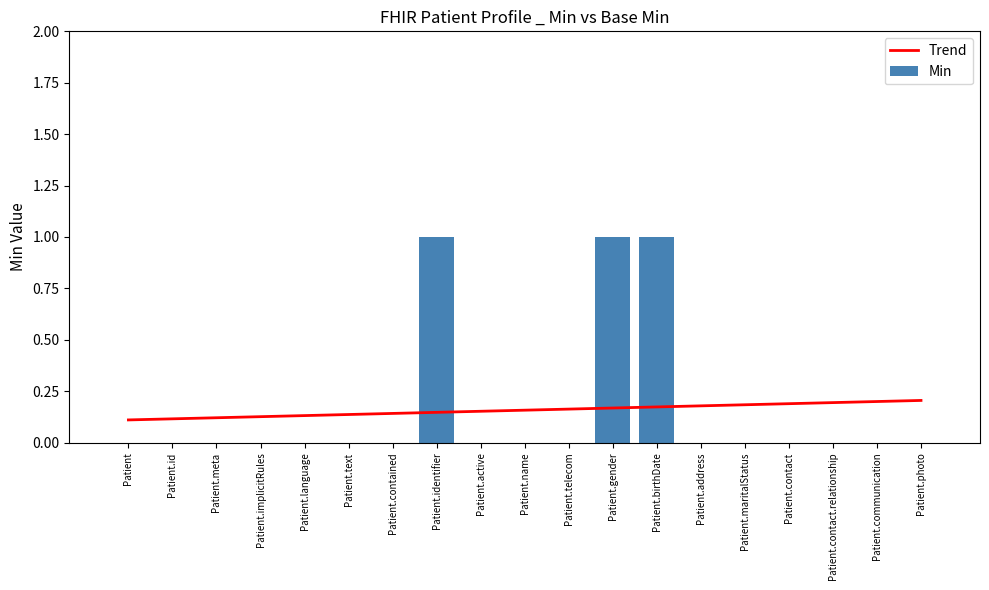

What is the sum of all Trend values?

3.0